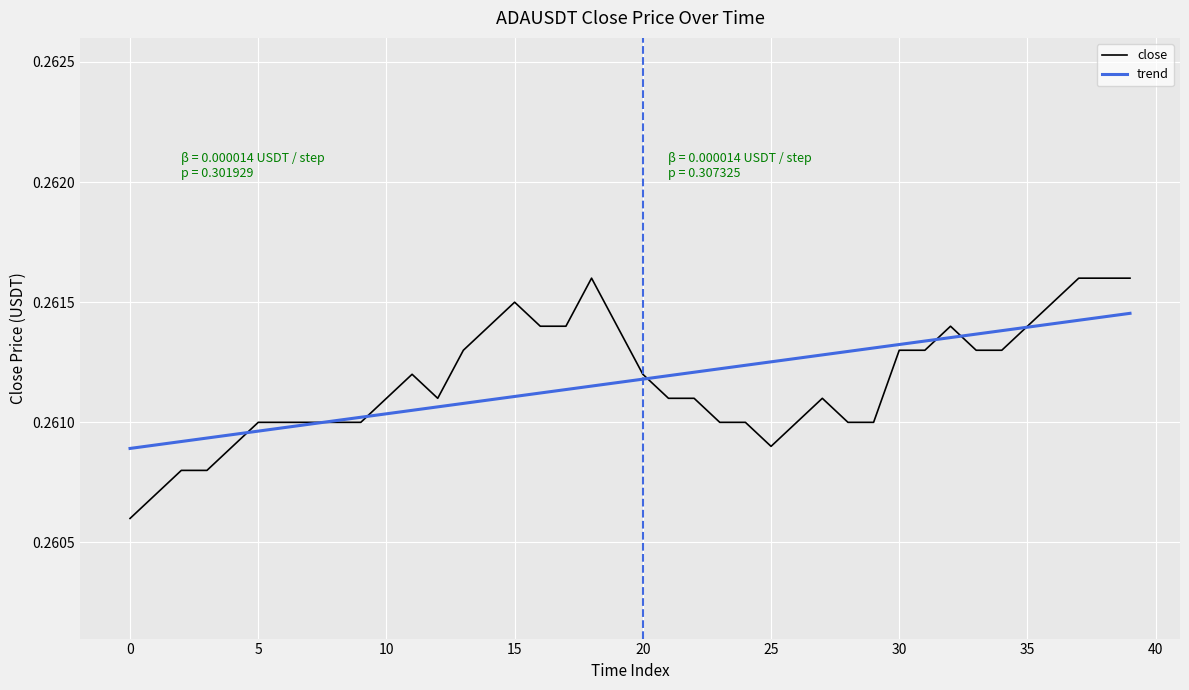

Which series has the largest range (max minus min)?

close